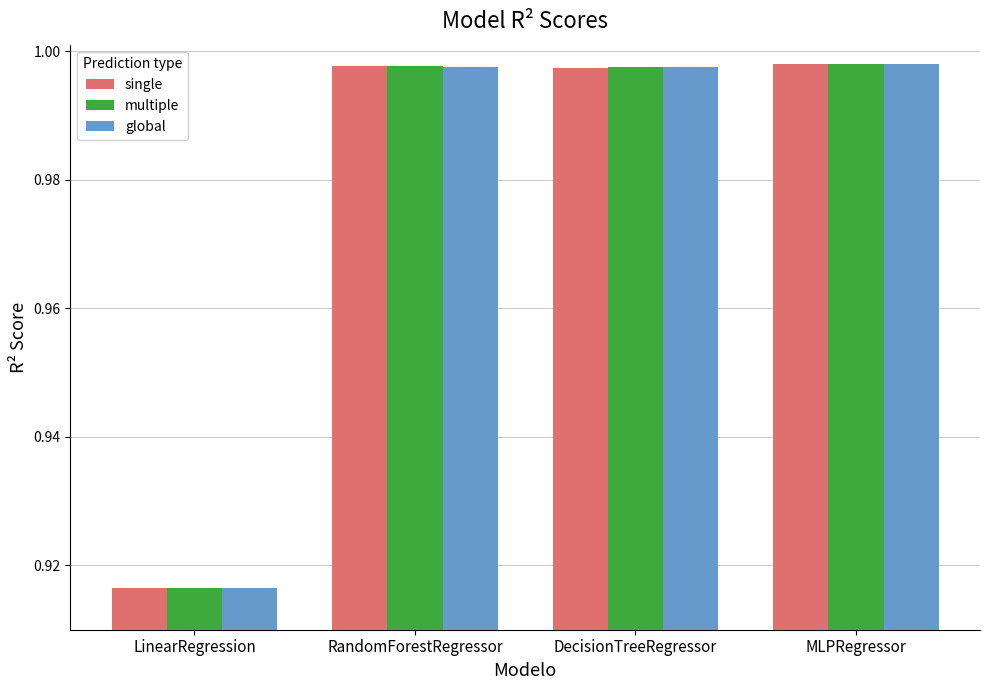

What are all the series names shown in the legend?

single, multiple, global